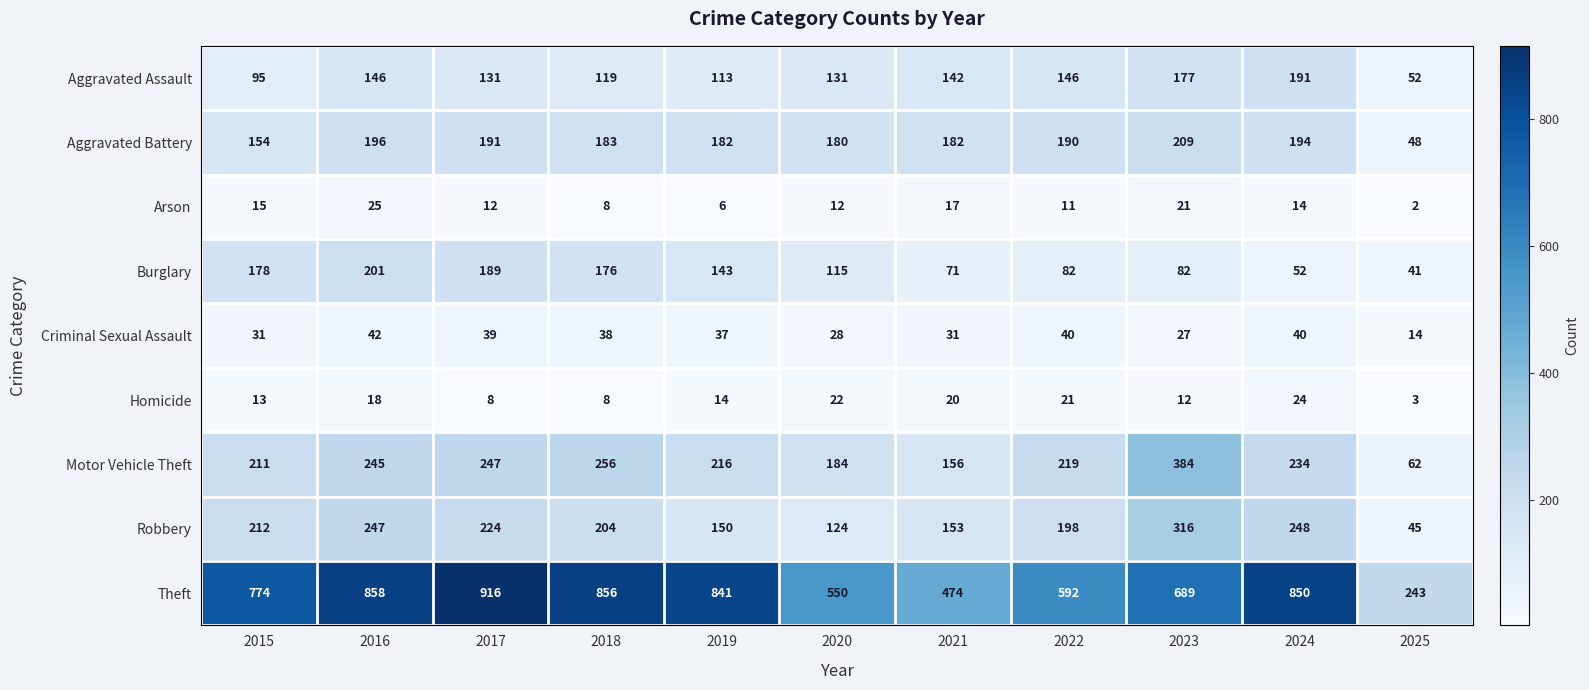

What is the highest value of the Criminal Sexual Assault series?

42